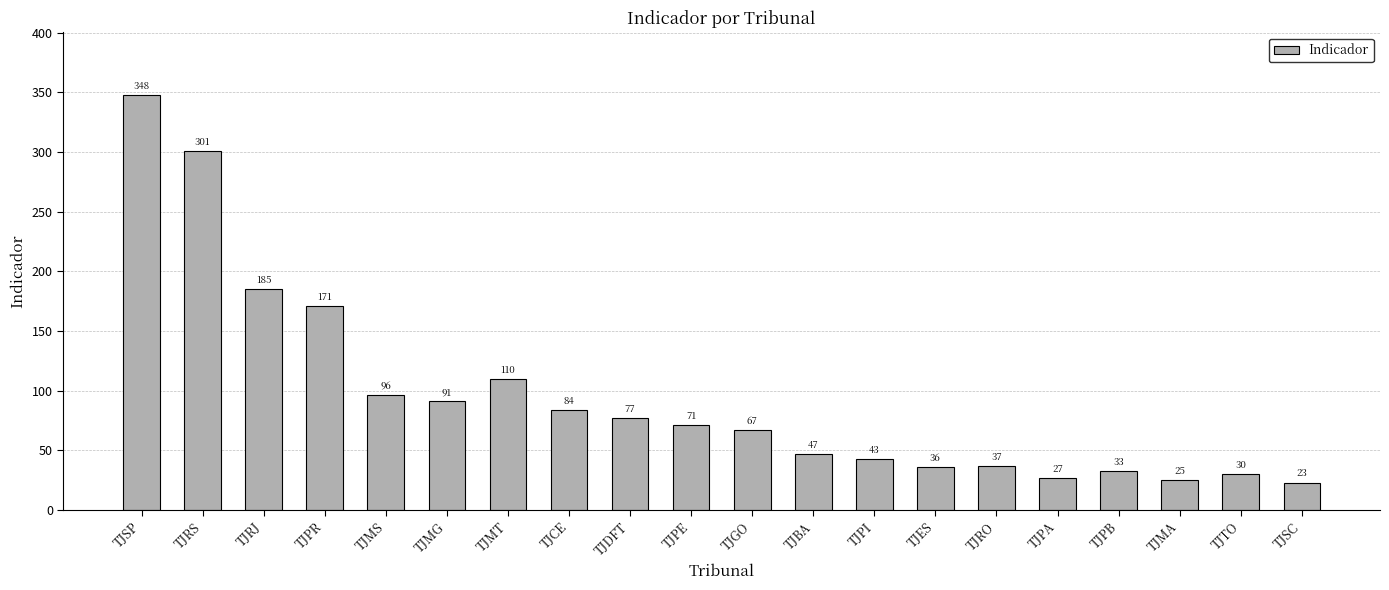

Reading left to right, list all the values displayed in this chart.

TJSP=348	TJRS=301	TJRJ=185	TJPR=171	TJMS=96	TJMG=91	TJMT=110	TJCE=84	TJDFT=77	TJPE=71	TJGO=67	TJBA=47	TJPI=43	TJES=36	TJRO=37	TJPA=27	TJPB=33	TJMA=25	TJTO=30	TJSC=23